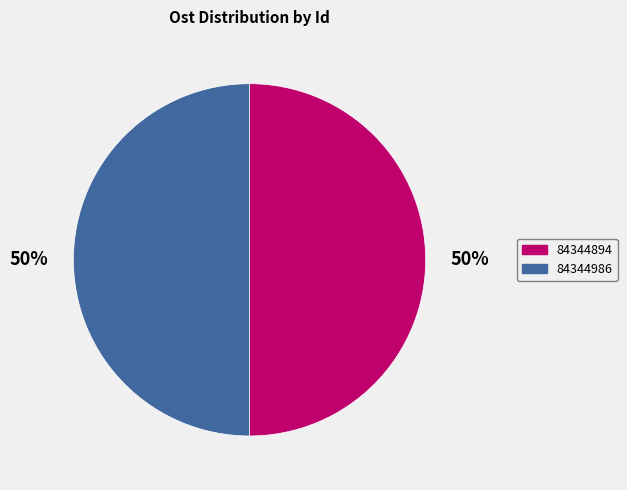

Is the sum of 84344986 and 84344894 greater than half?

Yes